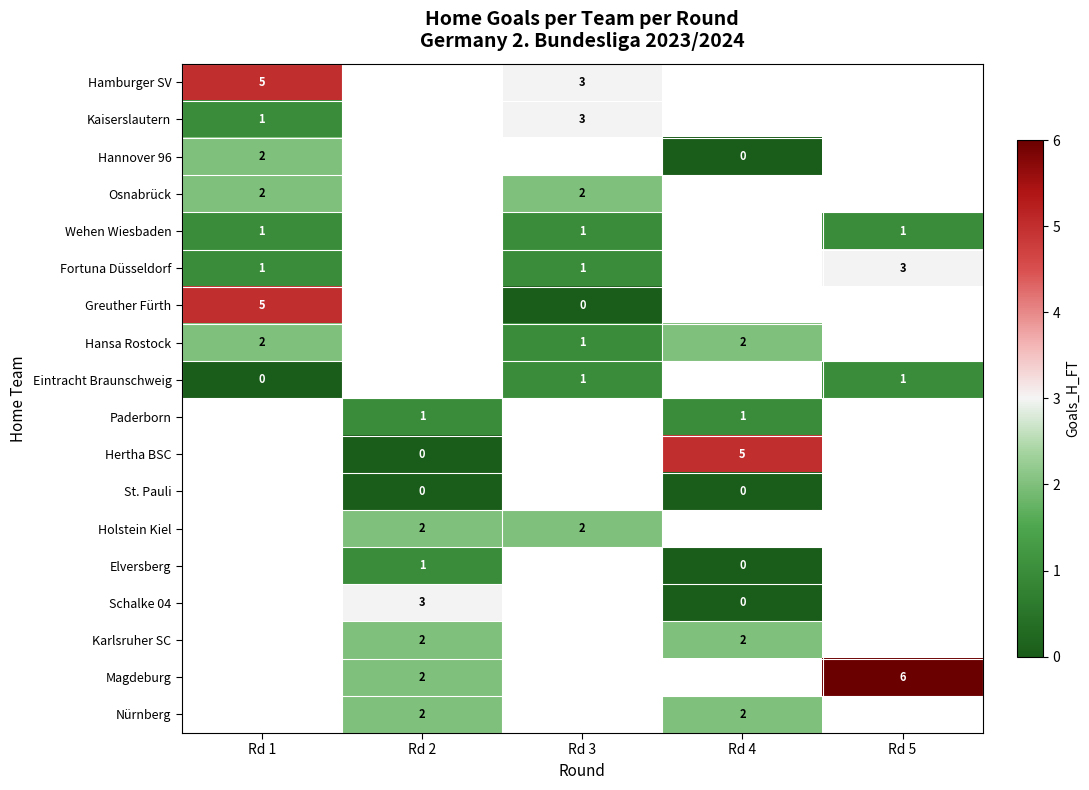

The value of Wehen Wiesbaden at Rd 5 is 1. True or false?

True